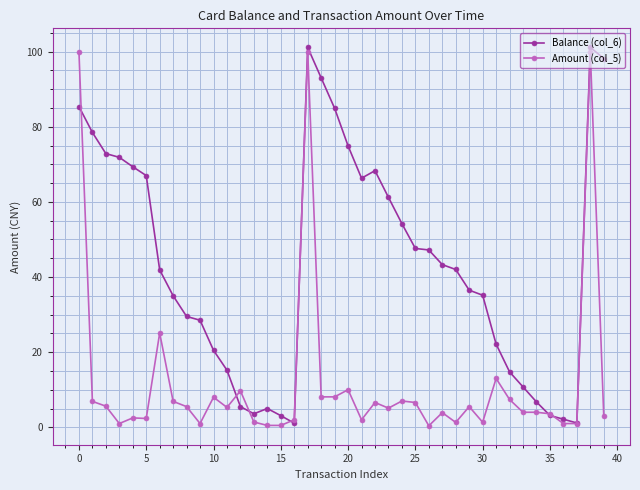

At how many categories does at least one series exceed 97?

4